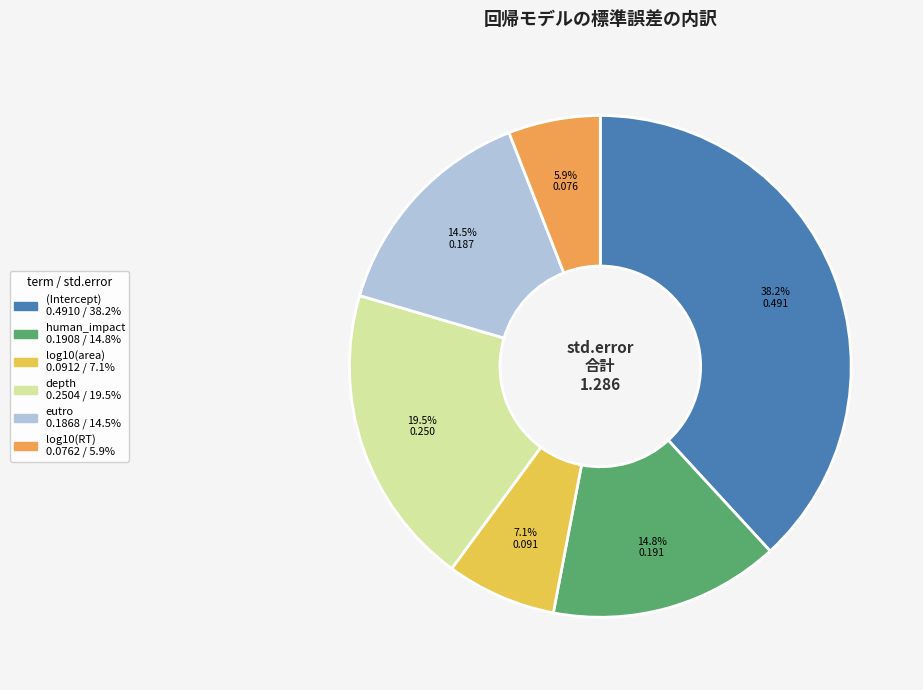

Combined, what portion of the pie is log10(RT) and eutro?

20.4%